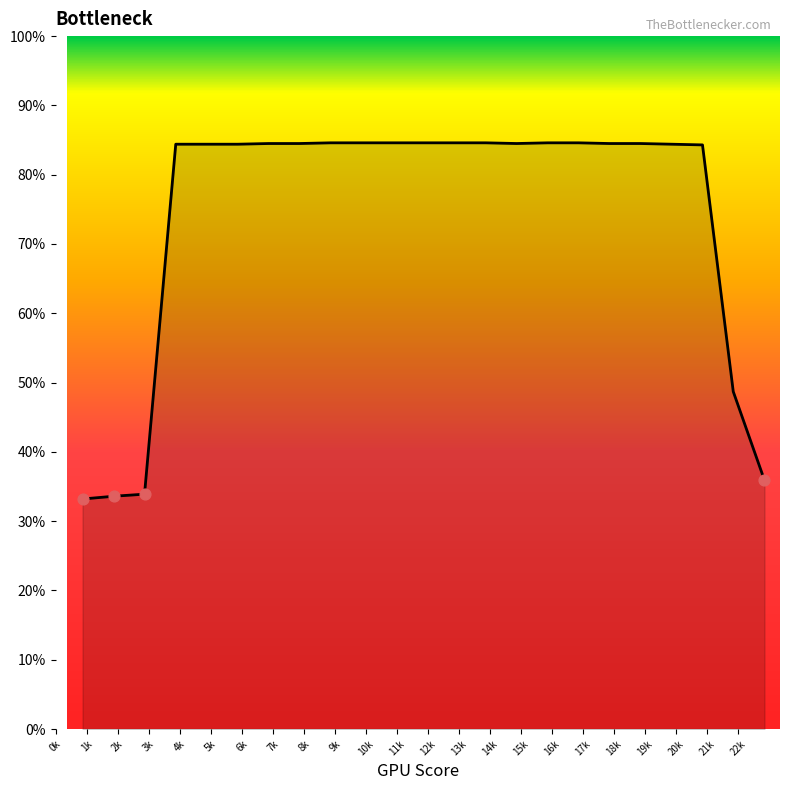

What is the greatest value displayed?

84.6